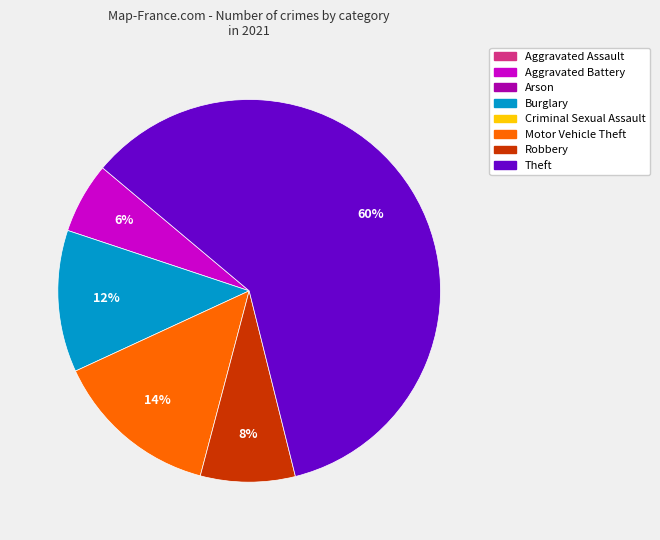

Is there any slice that represents more than half of the pie?

Yes